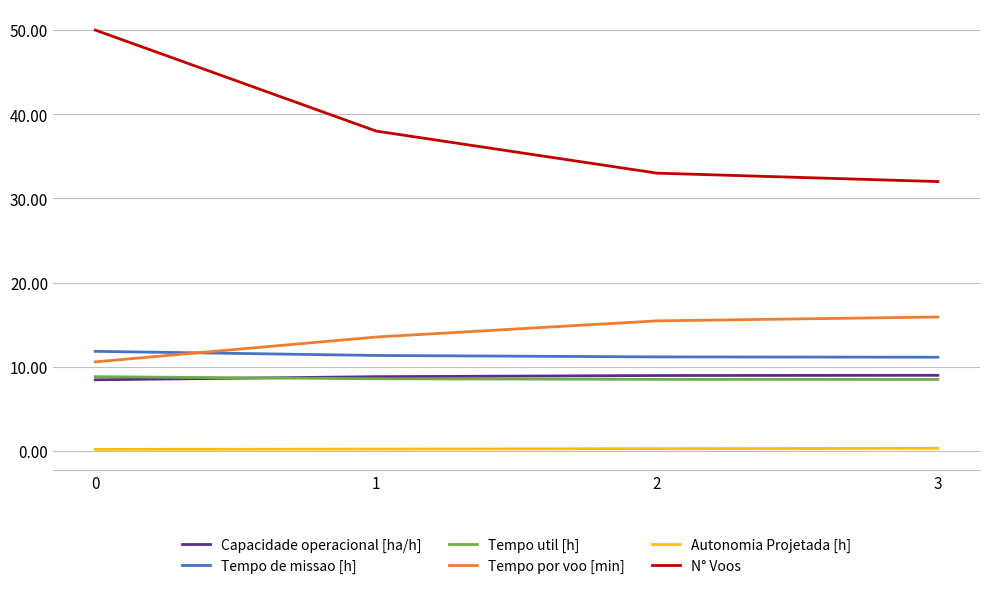

Is this an area chart (filled region under the line)?

No